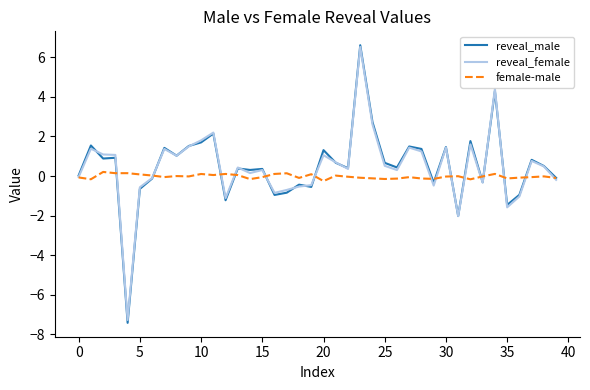

What is the minimum value shown in the chart?

-7.4